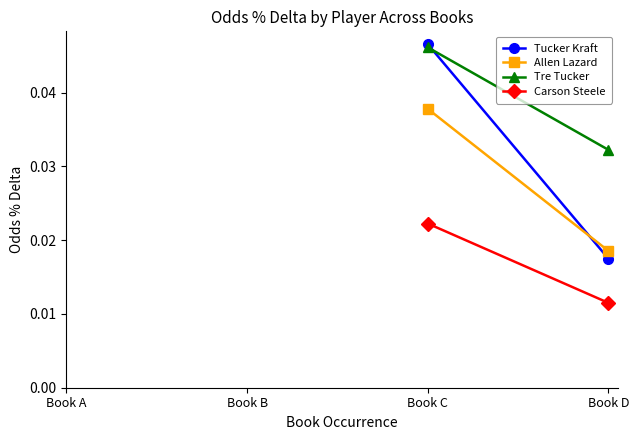

Count the number of data series in this chart.

4